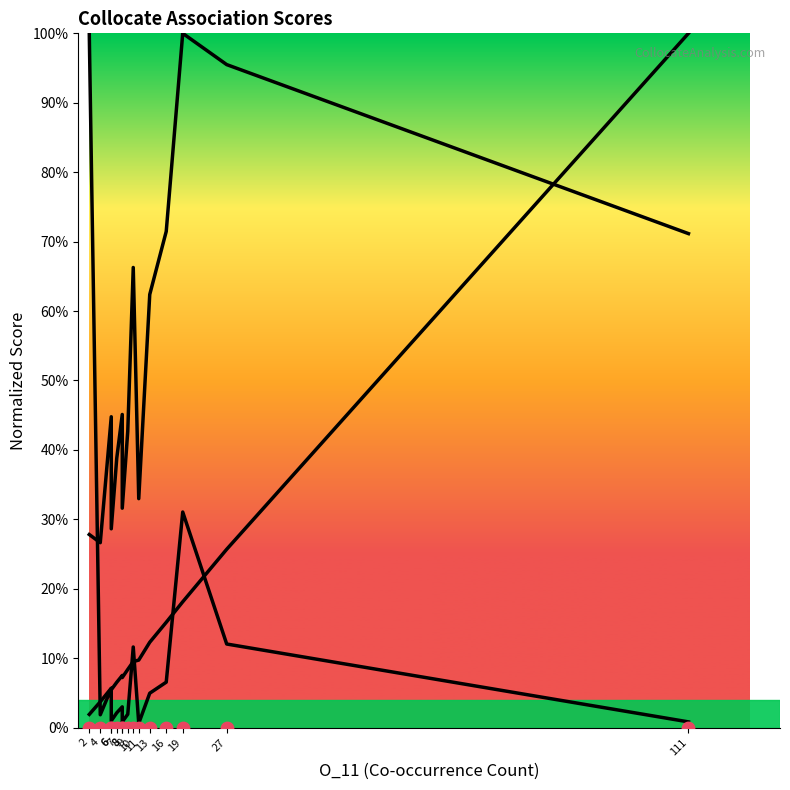

At how many categories does at least one series exceed 0?

15